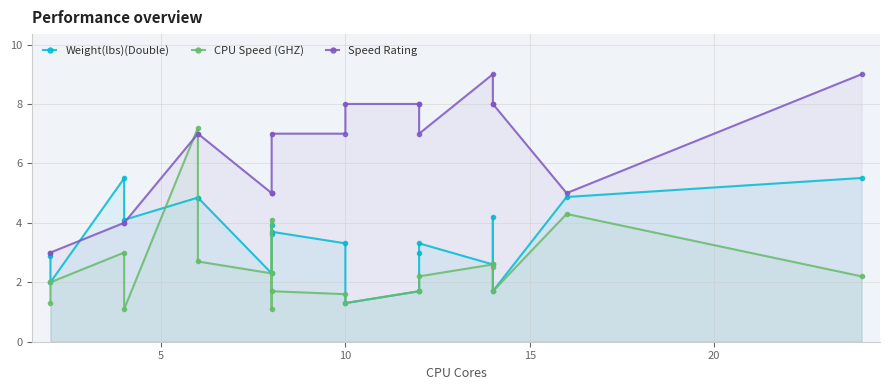

After their last crossing, which series has the higher values: Speed Rating or Weight(lbs)(Double)?

Speed Rating